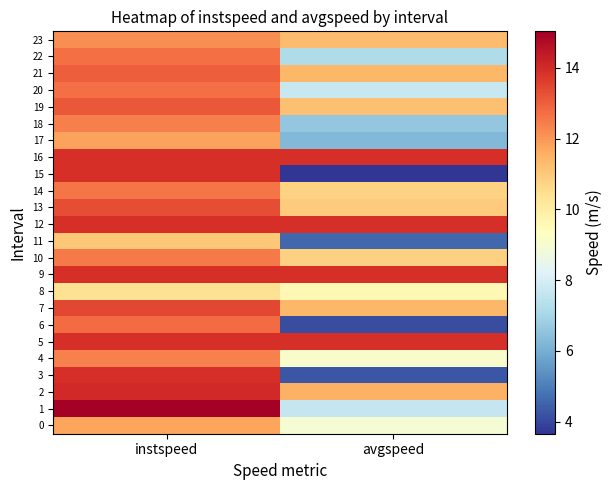

Which has a higher value, avgspeed or instspeed?

instspeed